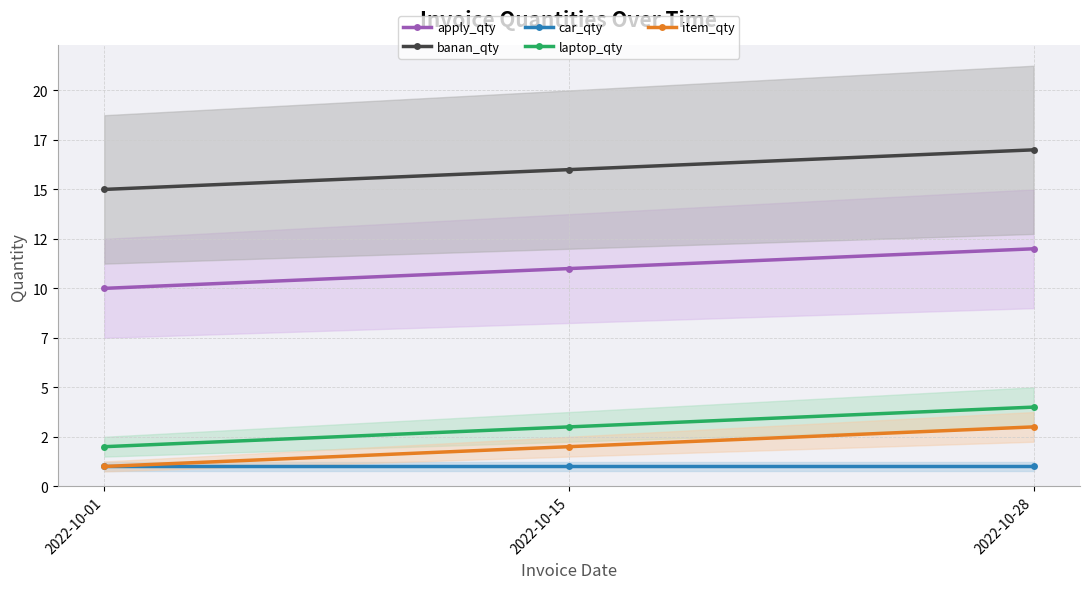

What is the approximate value of car_qty at 2022-10-15?

1